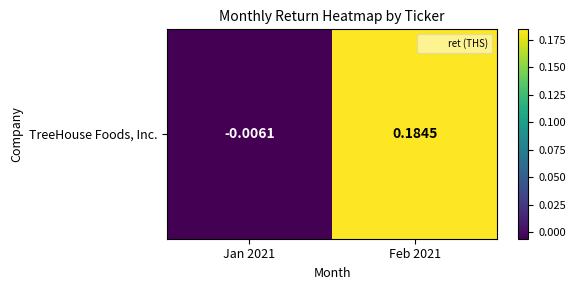

Reading left to right, transcribe all the data shown in this chart.

-0.0	0.2